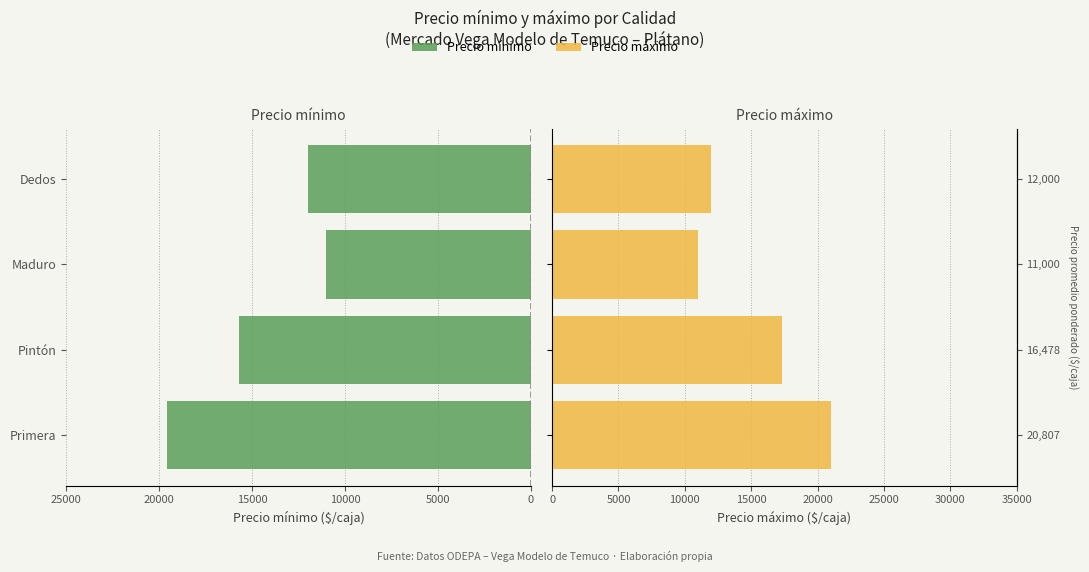

How many bars are there in total?

8